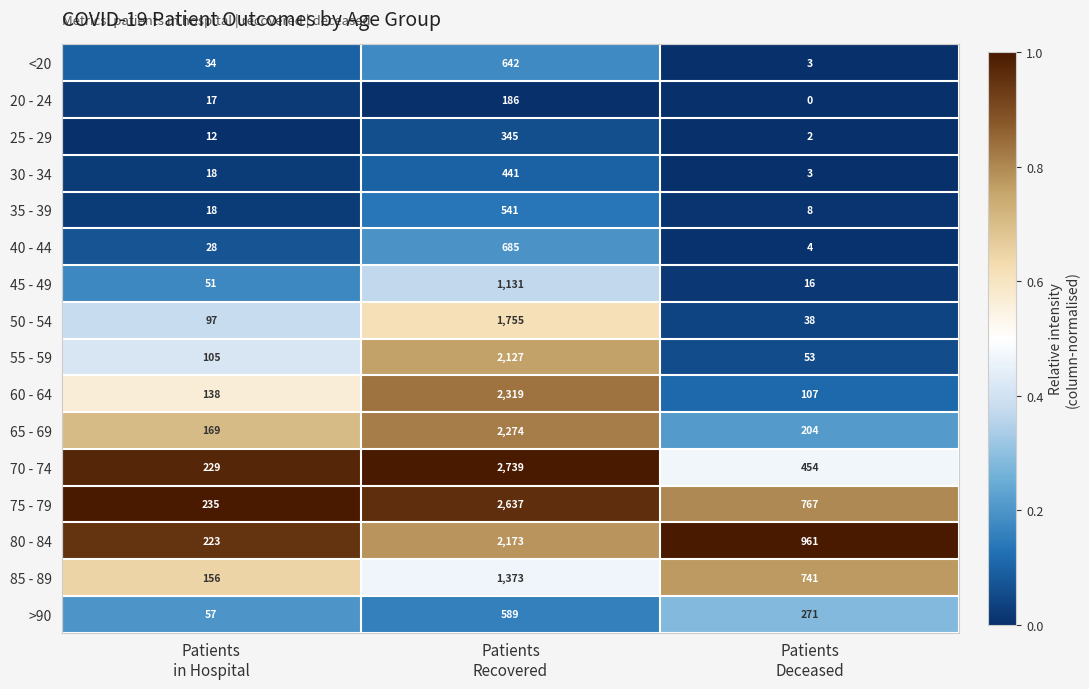

What is the highest value of the >90 series?

589